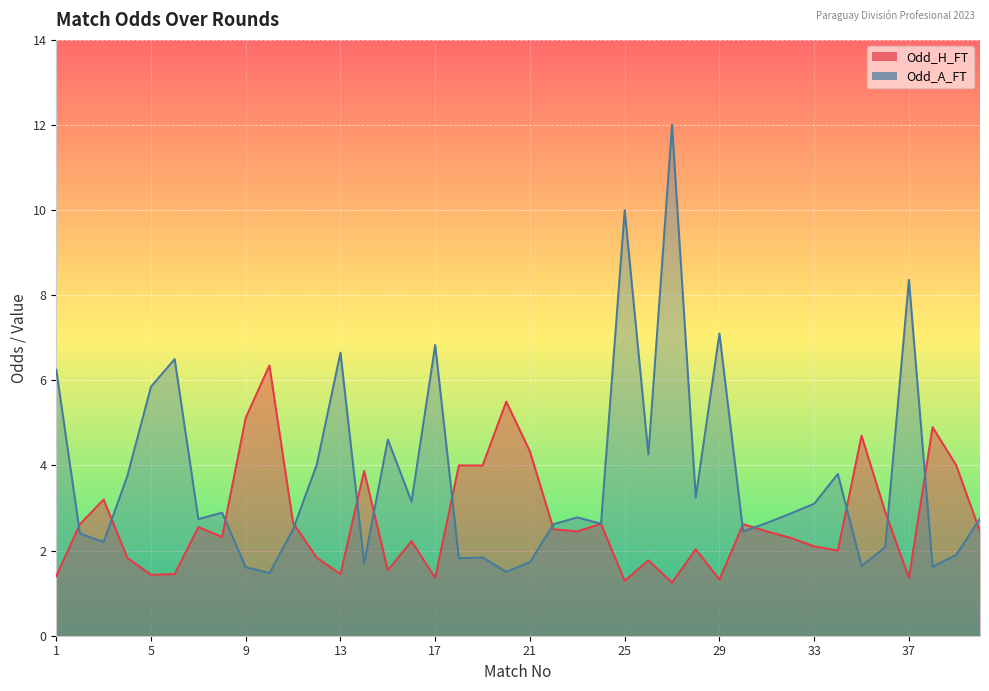

Which series has the largest total across all categories?

Odd_A_FT